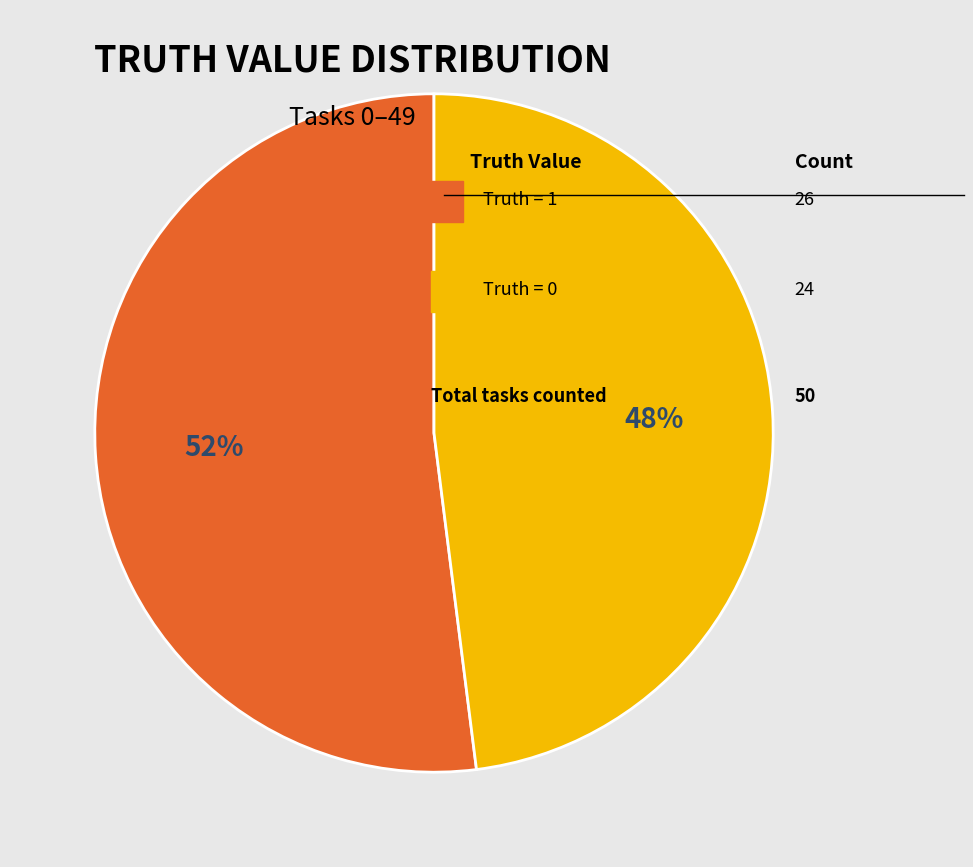

To the nearest percent, what is the difference between the largest and smallest slice percentages?

4%